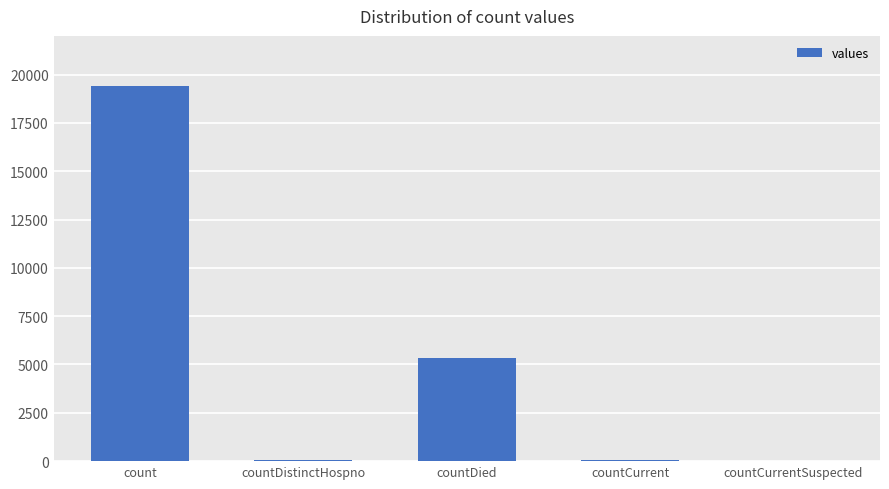

Which has a higher value, countDied or countCurrentSuspected?

countDied